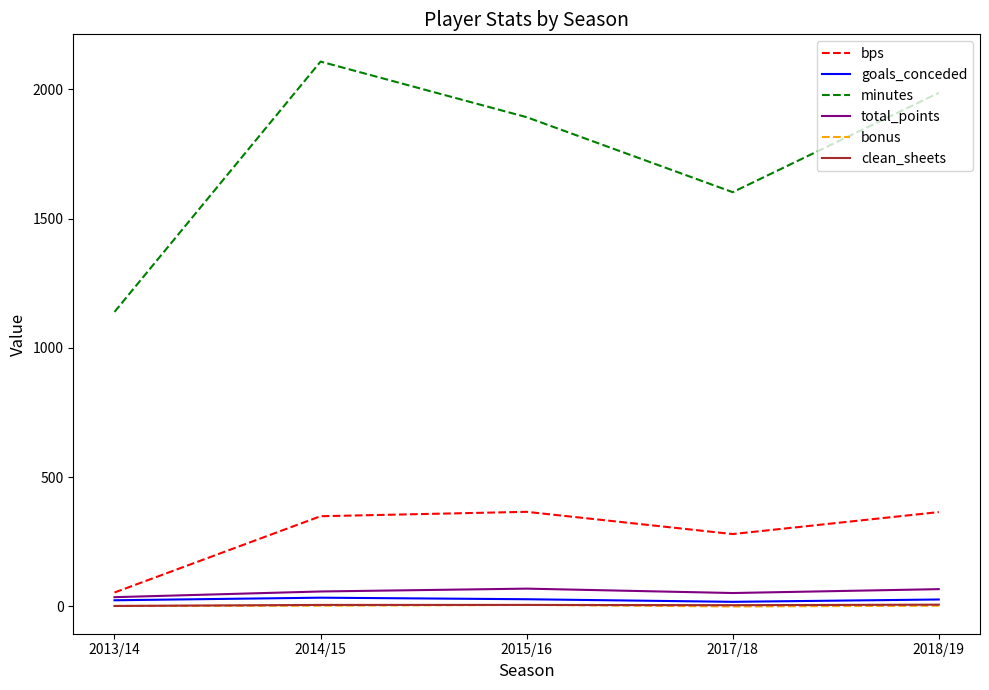

Where is minutes nearest to the value 1623?

2017/18